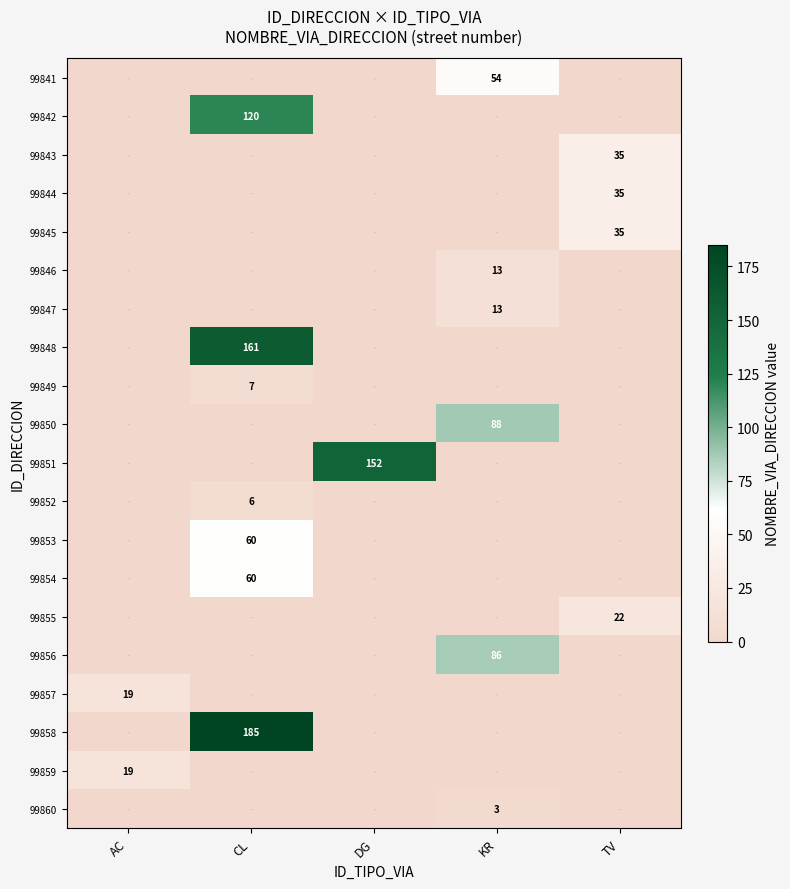

What is the difference between the maximum and minimum values in the row_7 series?

161